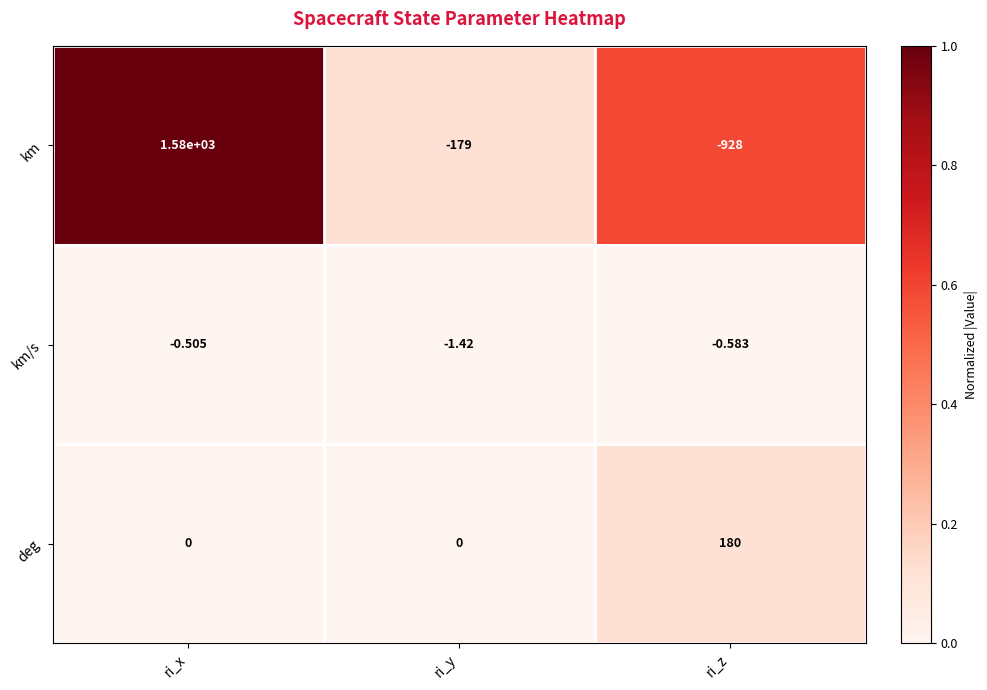

Which series changed the most between ri_x and ri_z?

km